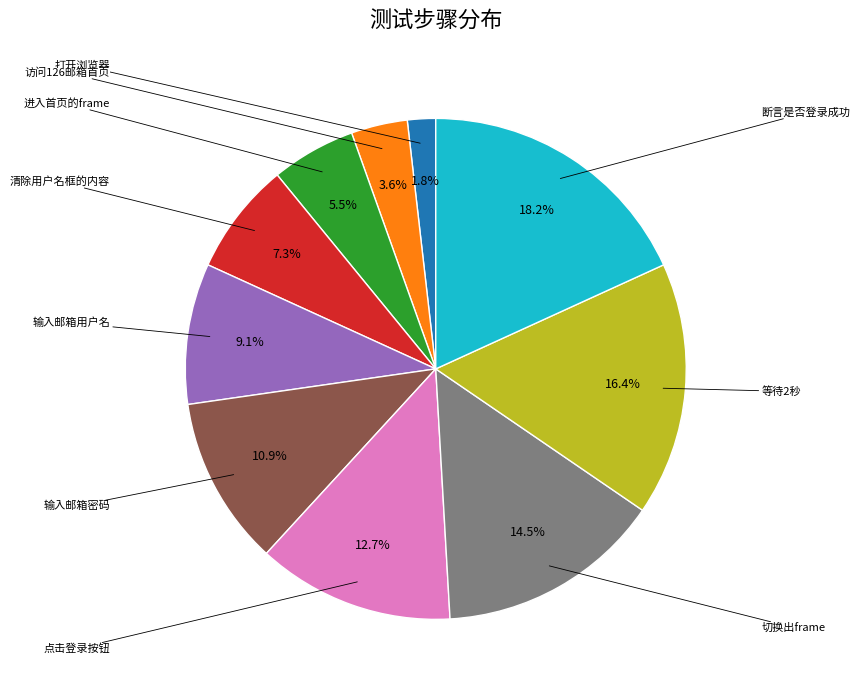

What is the total percentage of 断言是否登录成功 and 进入首页的frame?

23.6%